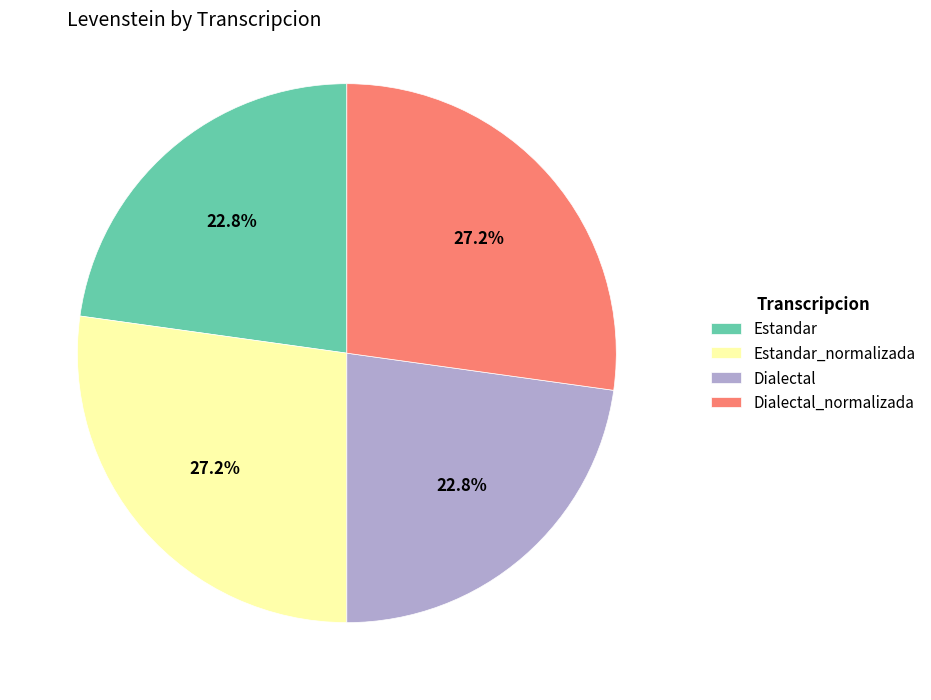

Does Estandar_normalizada represent more than half of the total?

No